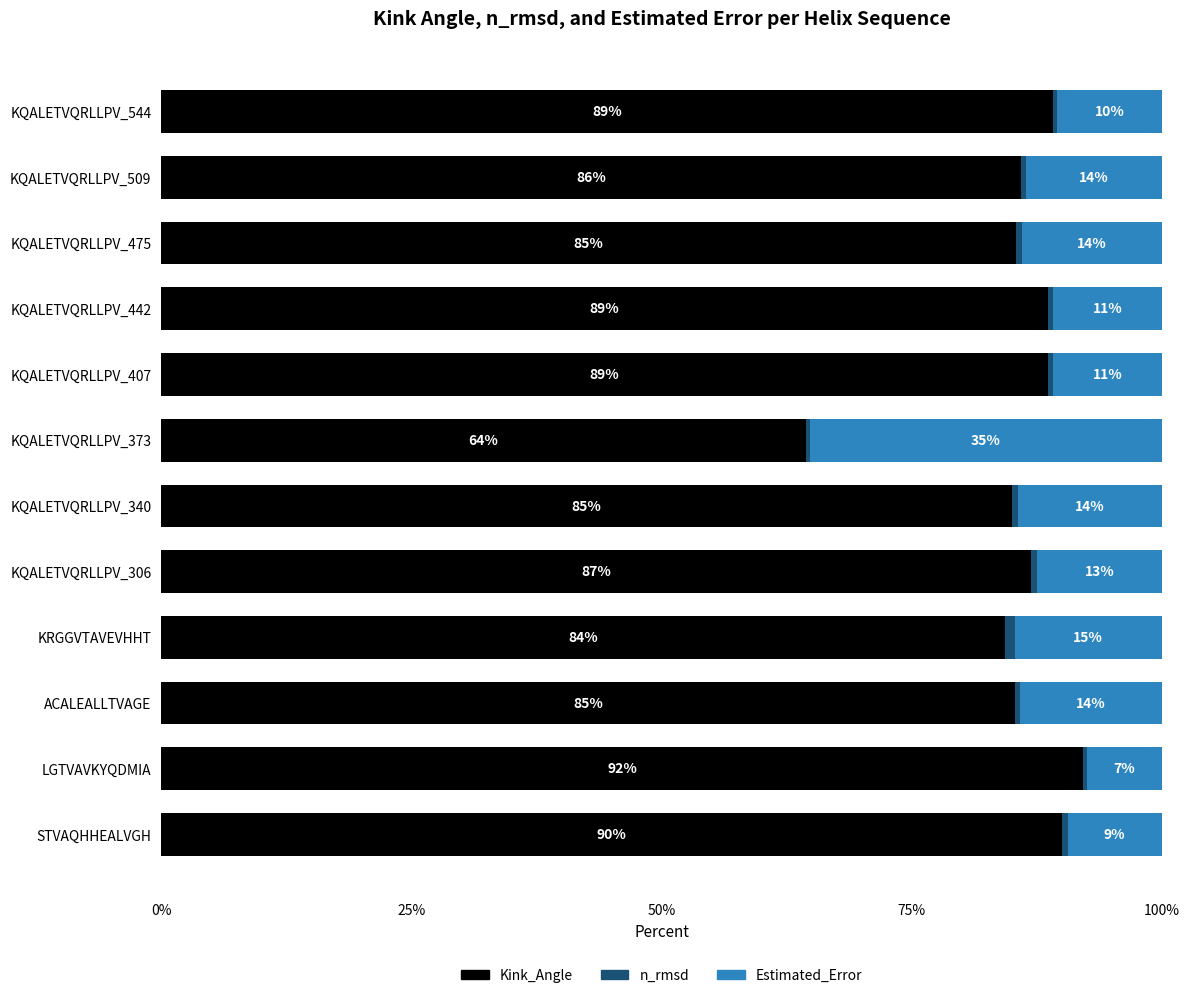

Is it true that Kink_Angle equals 64.4 at KQALETVQRLLPV_373?

True